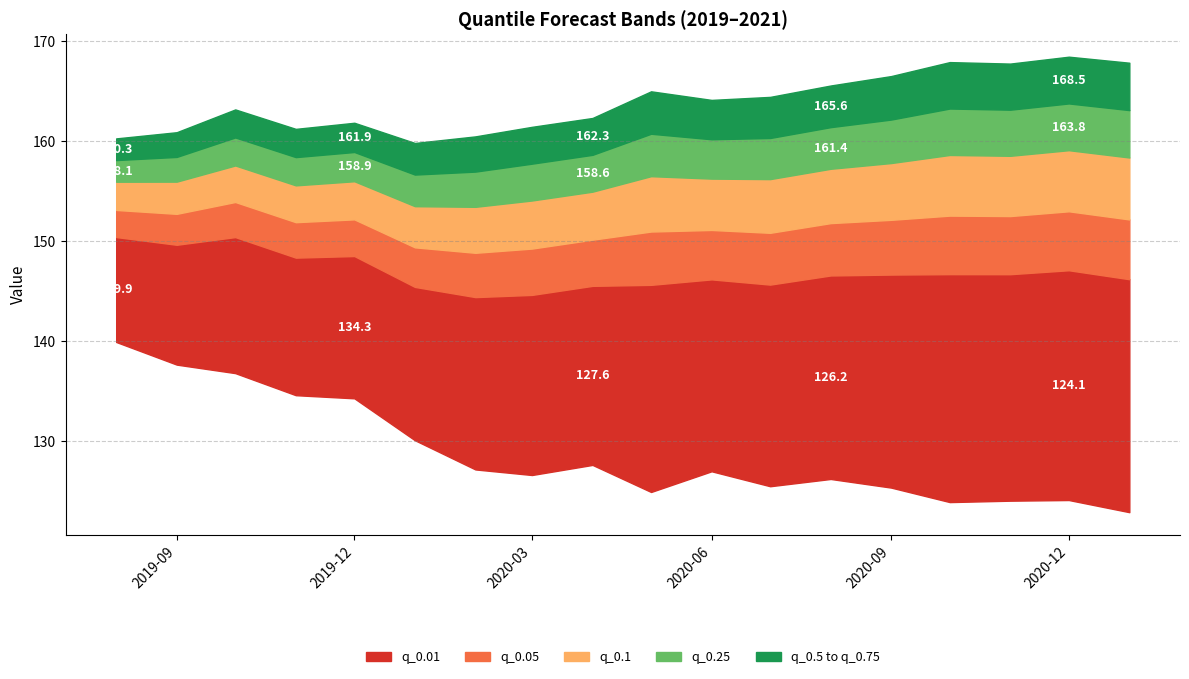

True or false: q_0.1 and q_0.75 cross at least once.

False